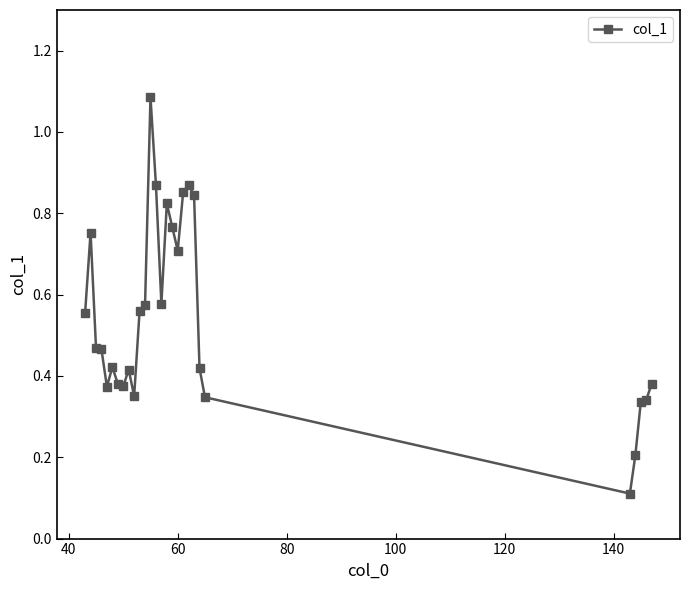

What is the difference between the maximum and minimum values?

1.0